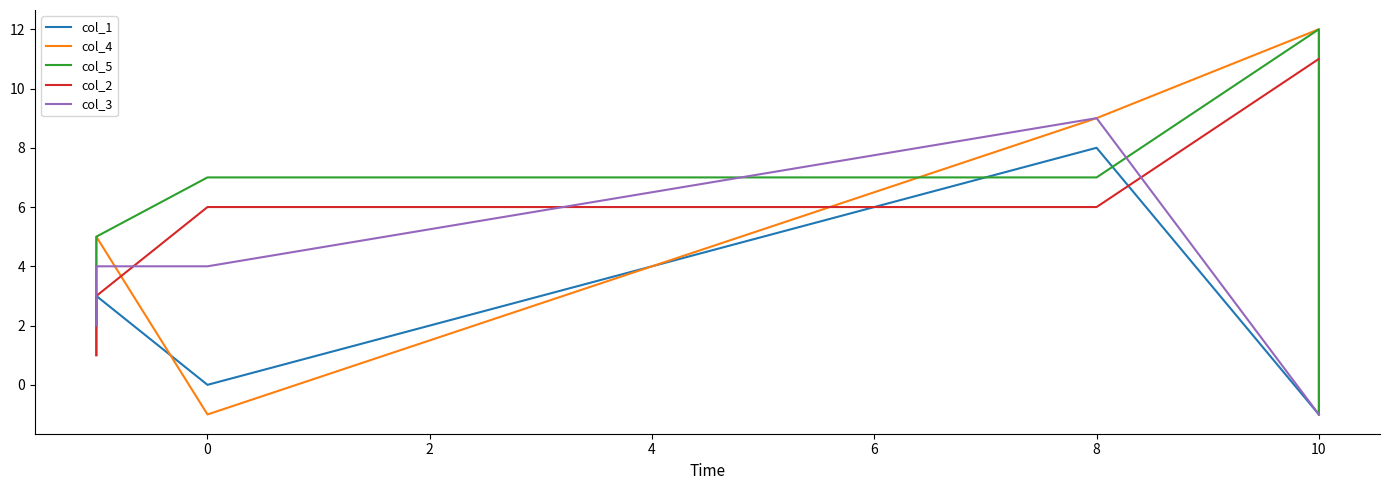

How many data points in col_5 are above 7?

1